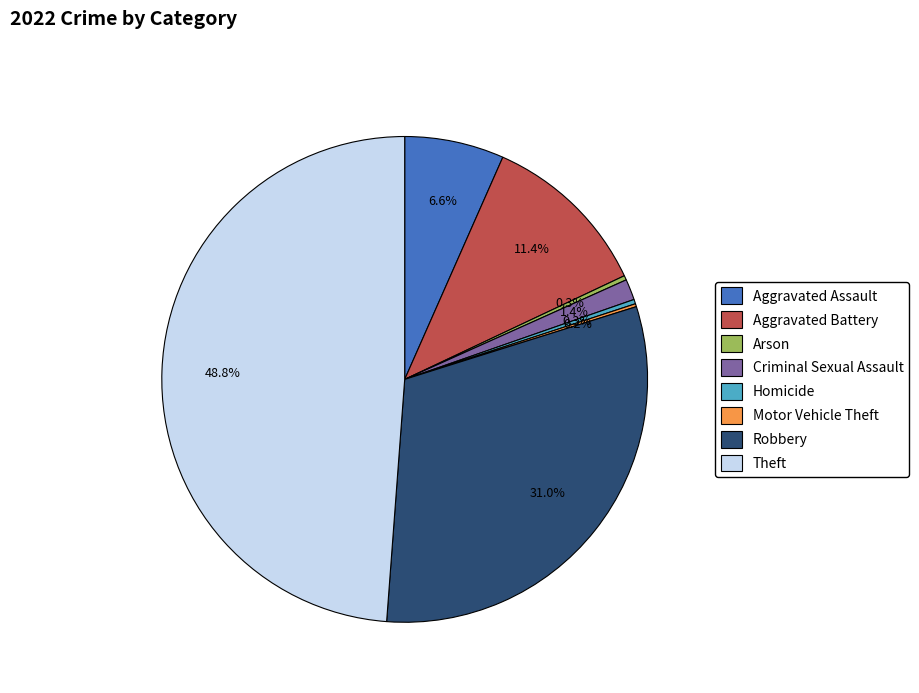

Is there any slice that represents more than half of the pie?

No